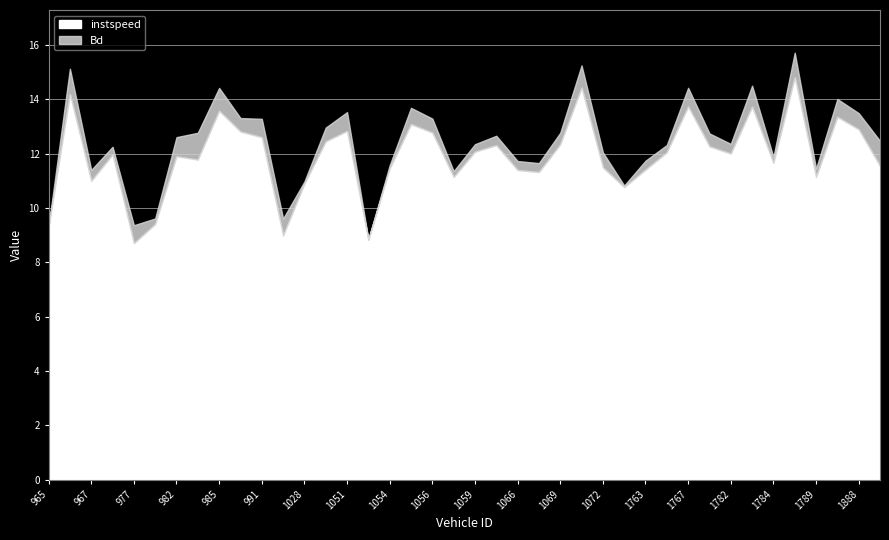

Is the value of Bd at 978 greater than the value of instspeed at 965?

No